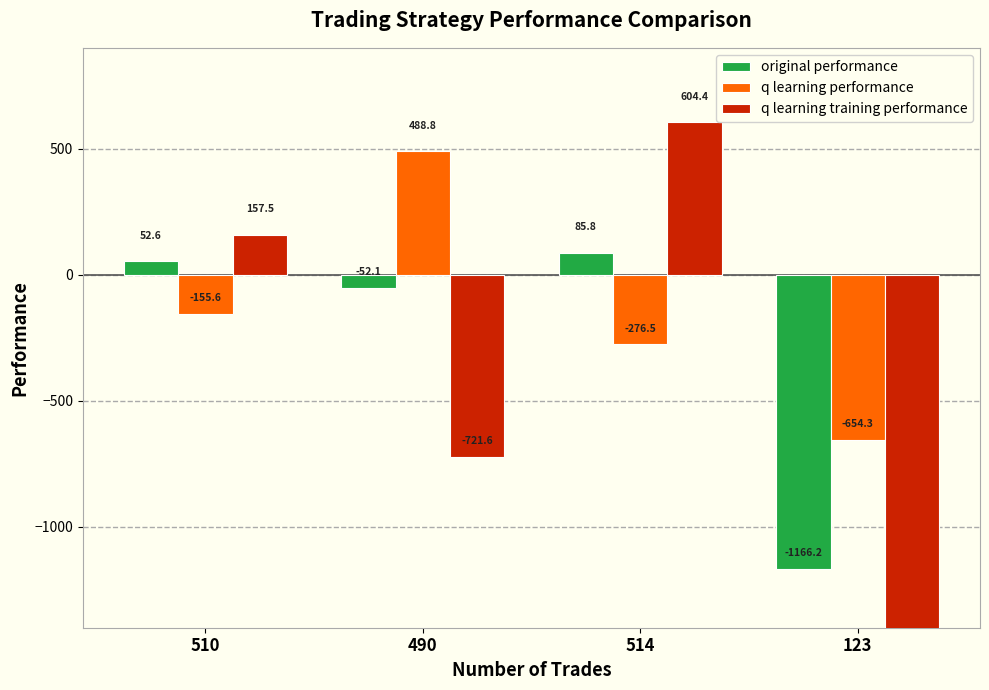

Between 490 and 514, which series saw the biggest shift?

q learning training performance